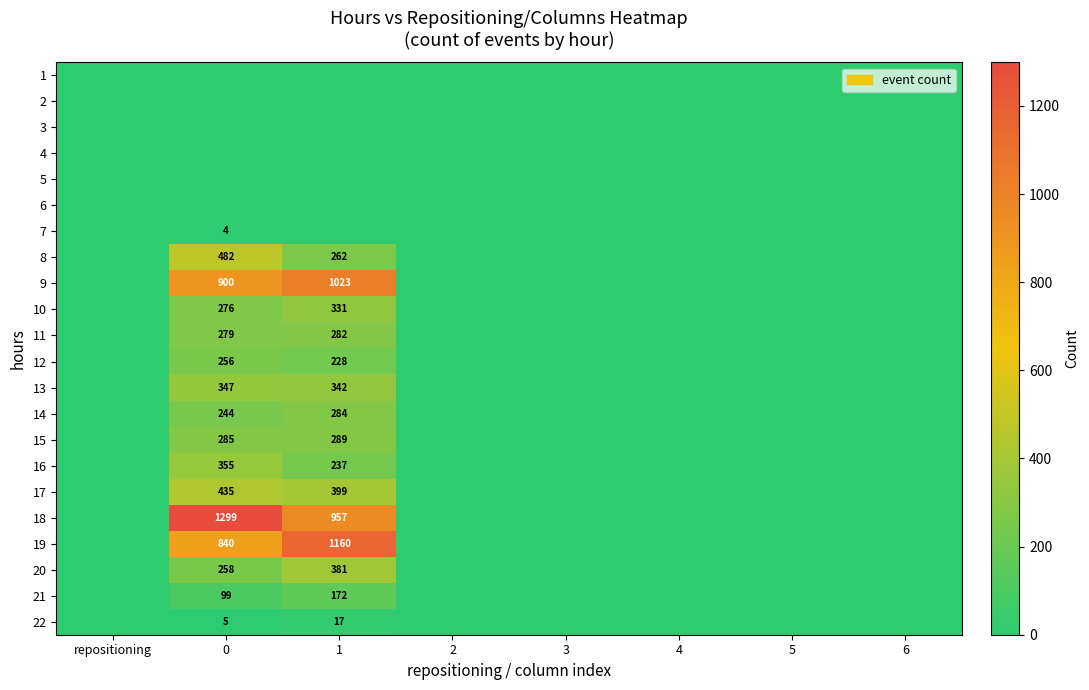

Is it true that 7 equals 4 at 0?

True